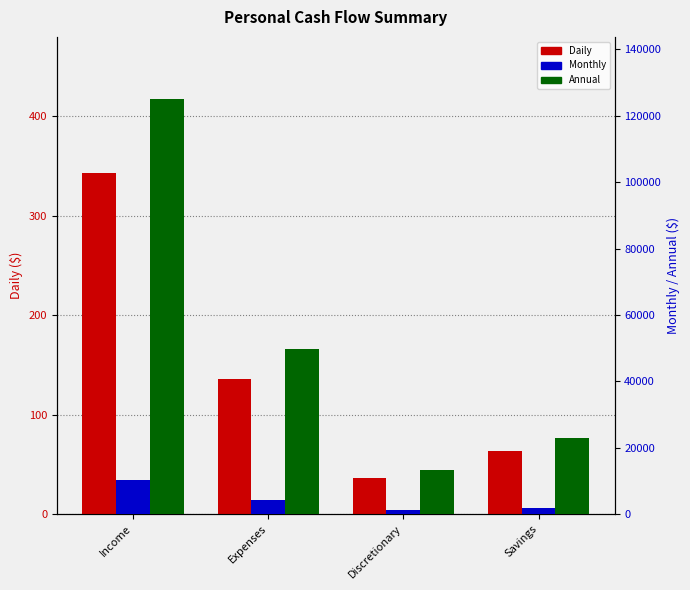

What is the average value of the Monthly series?

4394.0